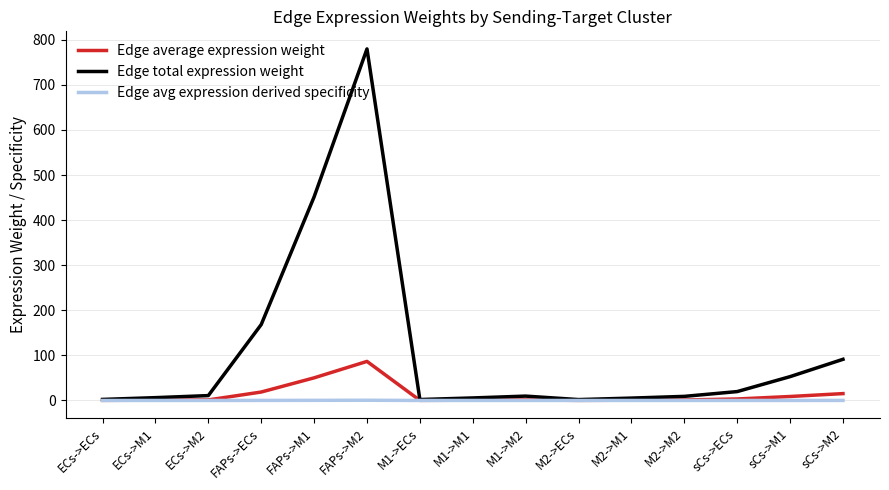

Is the value of Edge avg expression derived specificity at FAPs->ECs greater than the value of Edge total expression weight at FAPs->M2?

No